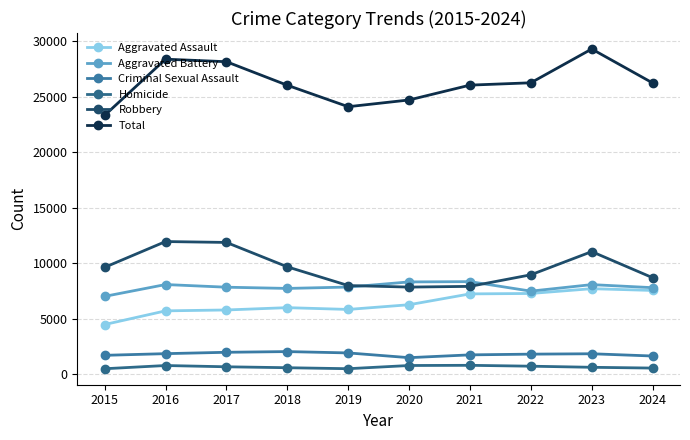

What value does the Robbery series have at 2023, to the nearest 50?

11050